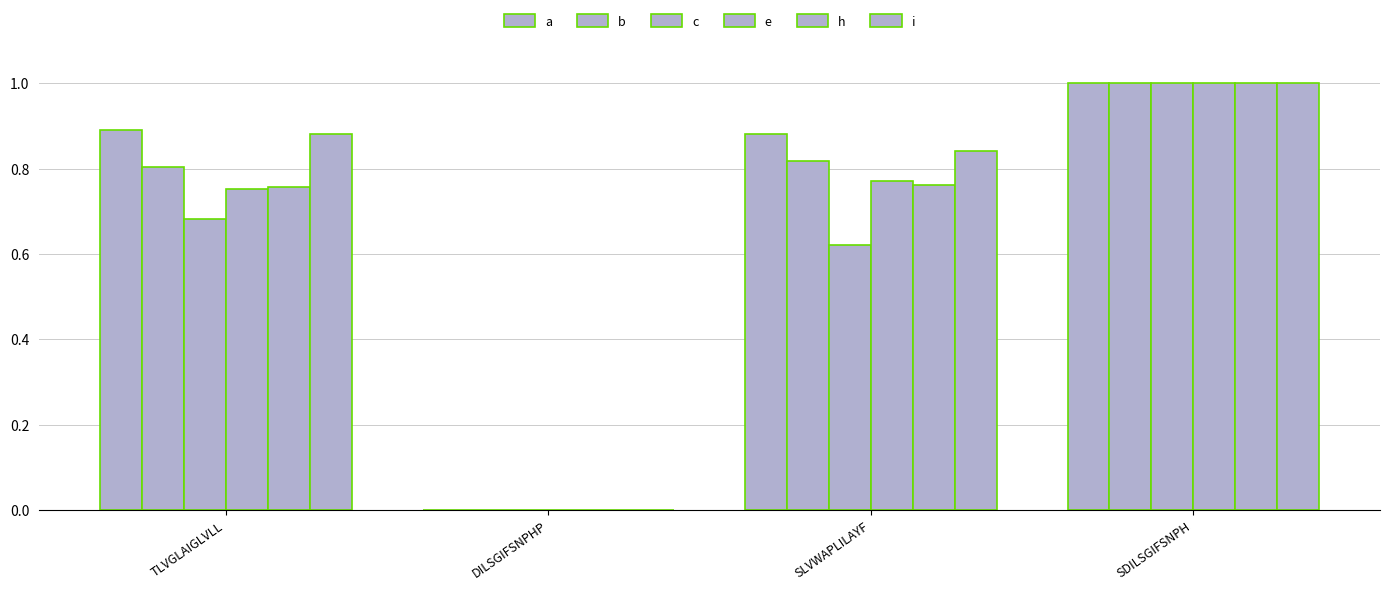

How many h values are between 0 and 1?

4